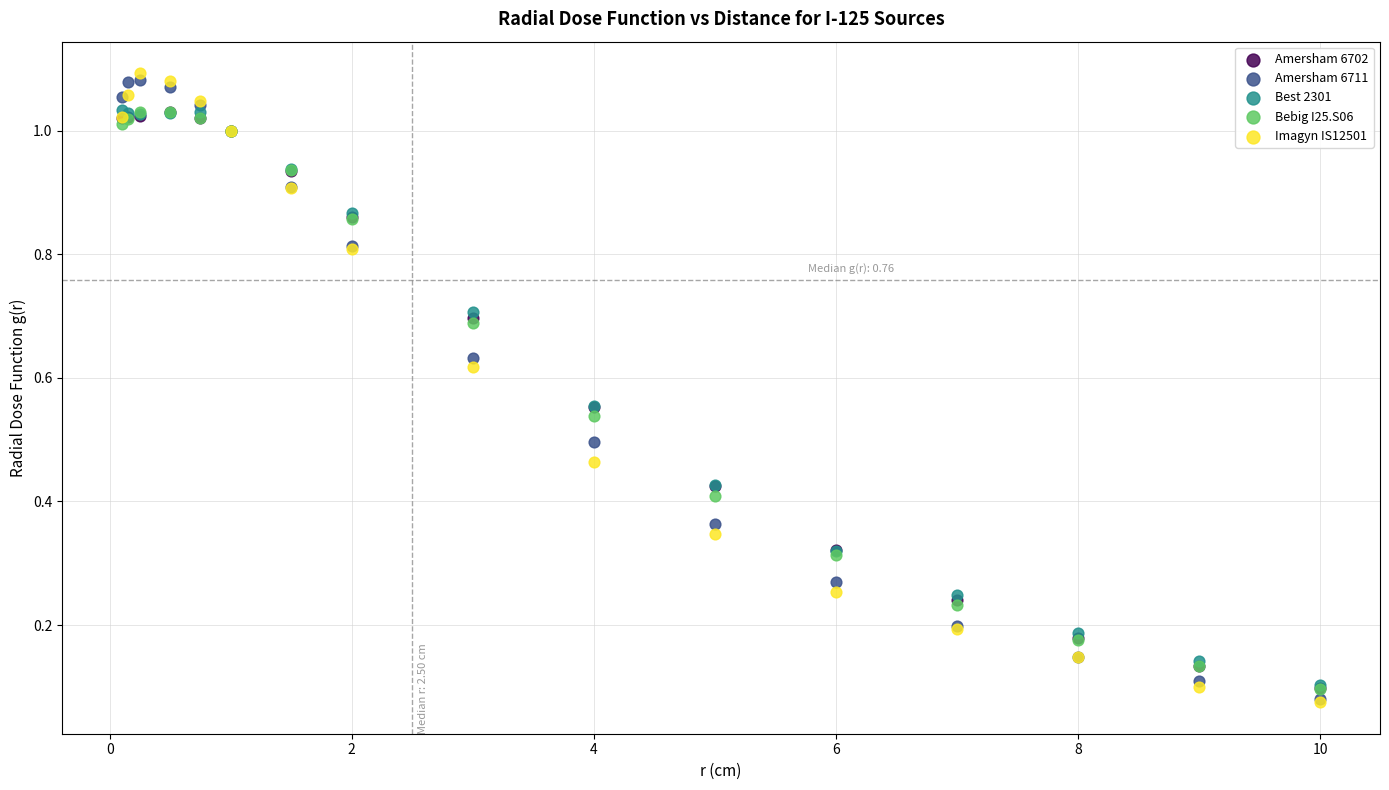

What are all the series names shown in the legend?

Amersham 6702, Amersham 6711, Best 2301, Bebig I25.S06, Imagyn IS12501